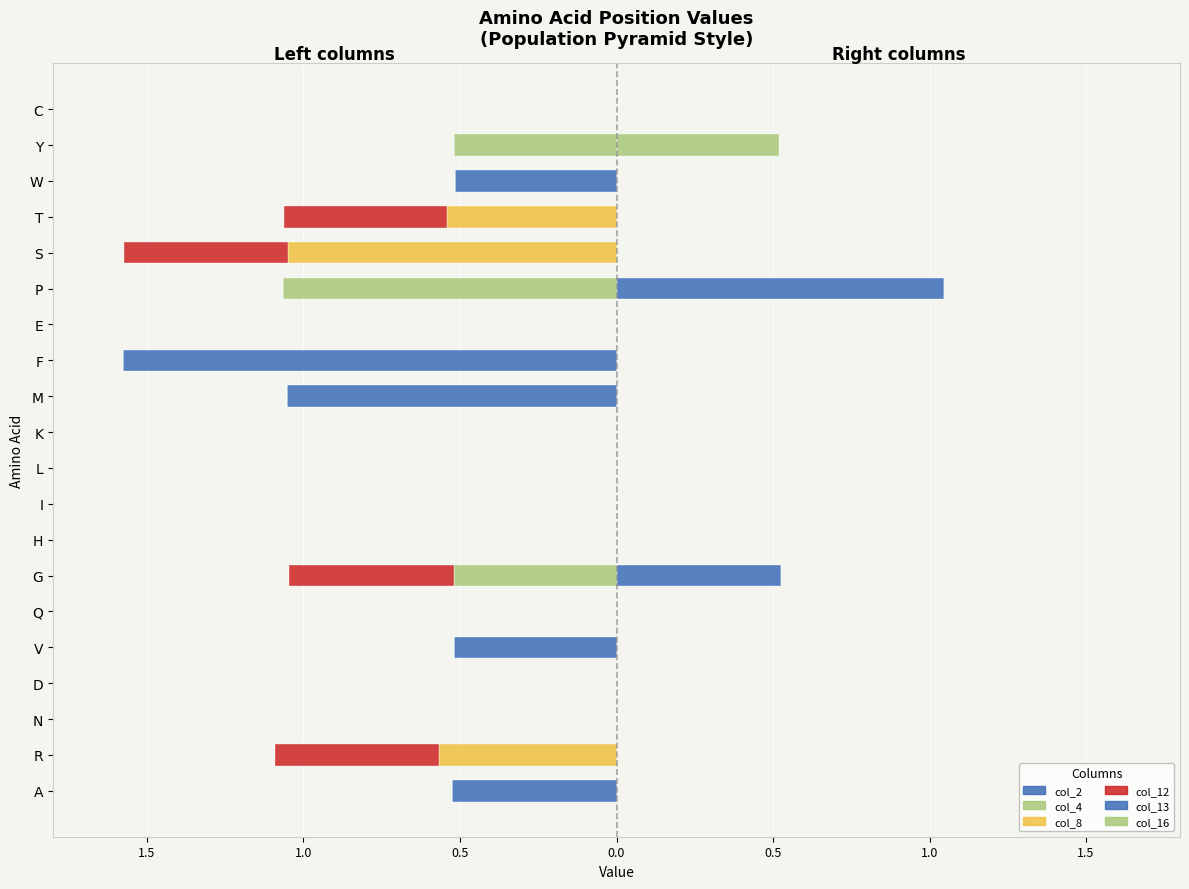

The value of col_2 at R is 0.0. True or false?

True